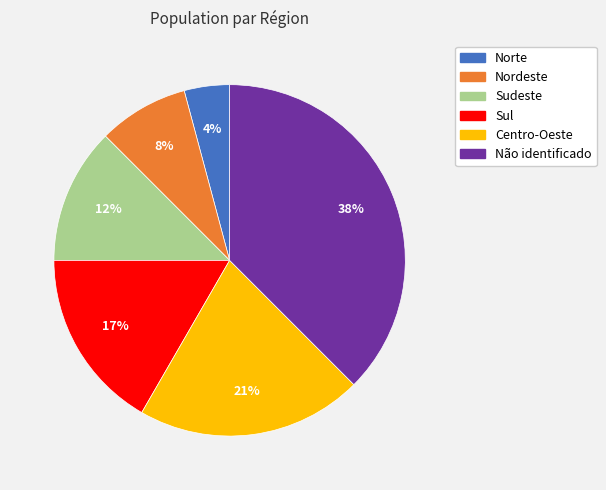

Count the number of slices in the pie.

6